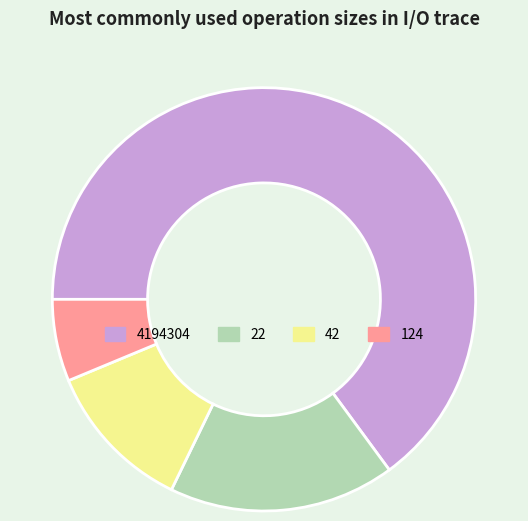

Is it true that 22 is 27% of the pie?

False